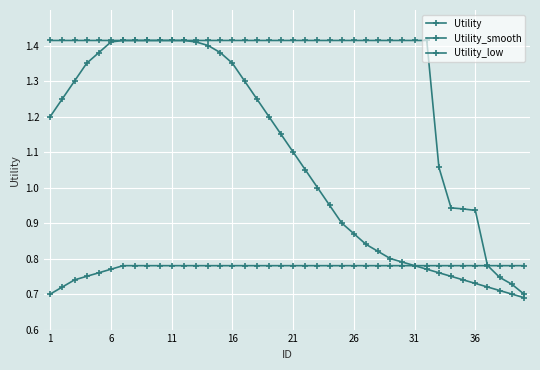

At which label does Utility_low reach its peak?

31